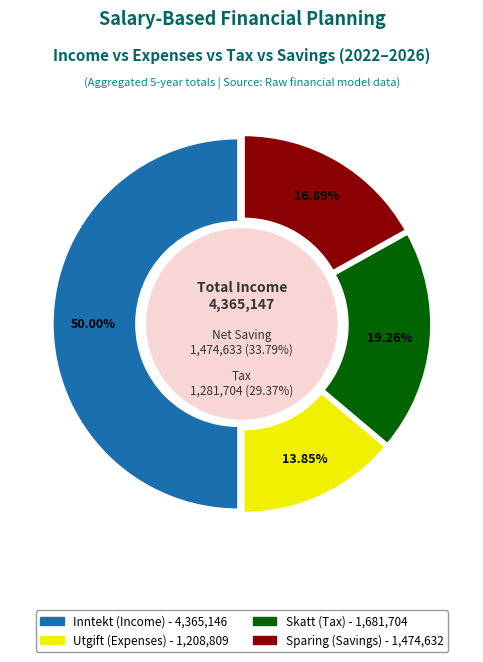

At 2024, list the series in order from largest to smallest.

Inntekt, Skatt, Sparing, Utgift